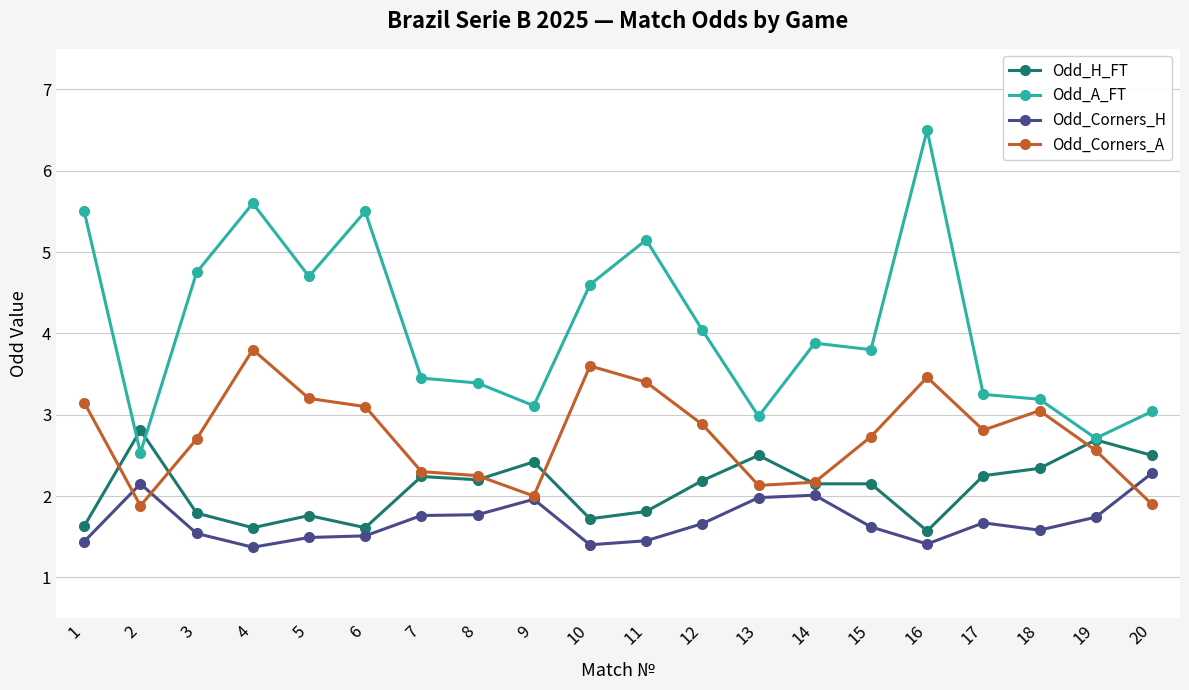

Between which two adjacent categories do Odd_Corners_A and Odd_Corners_H first intersect?

1 and 2